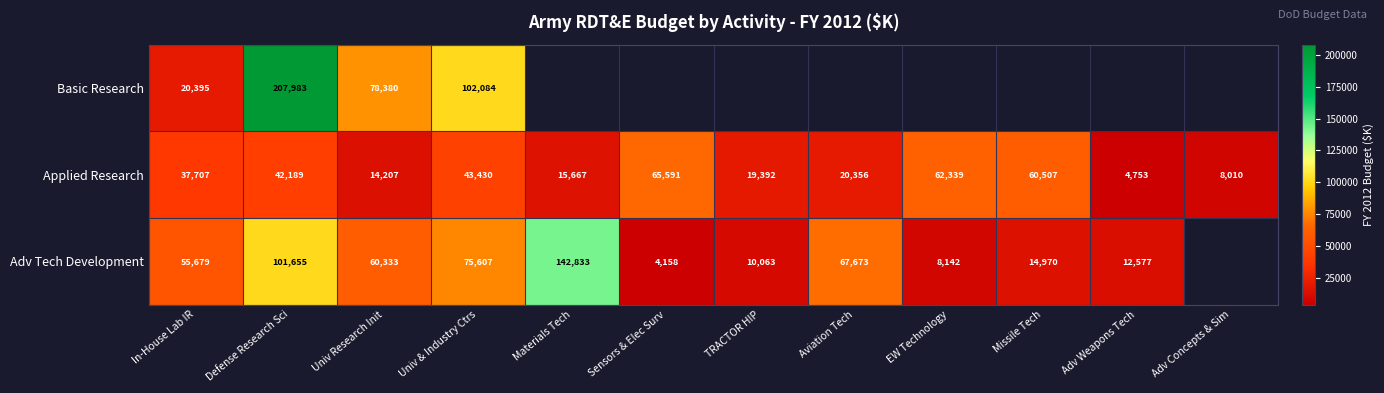

Where is Applied Research nearest to the value 35172?

In-House Lab IR